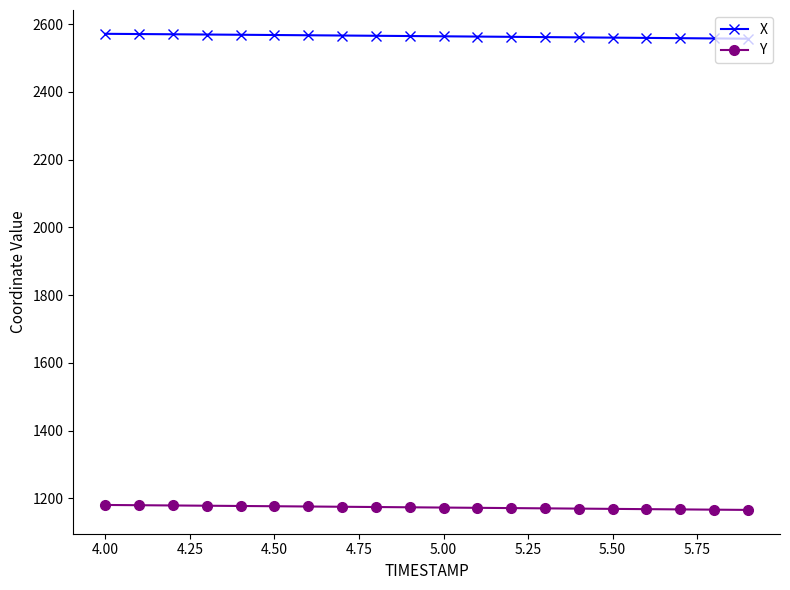

What is the minimum value shown in the chart?

1165.6